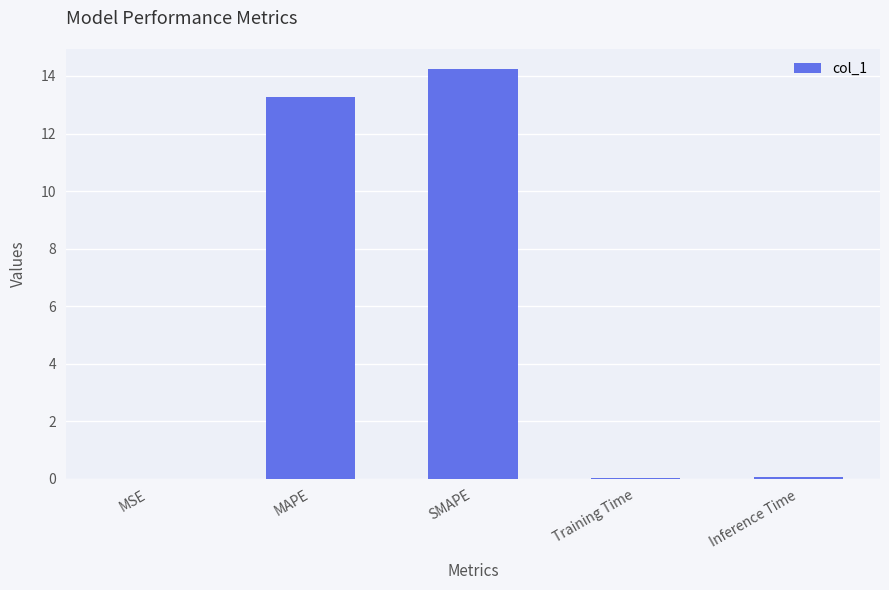

Which label corresponds to the largest value in the chart?

SMAPE